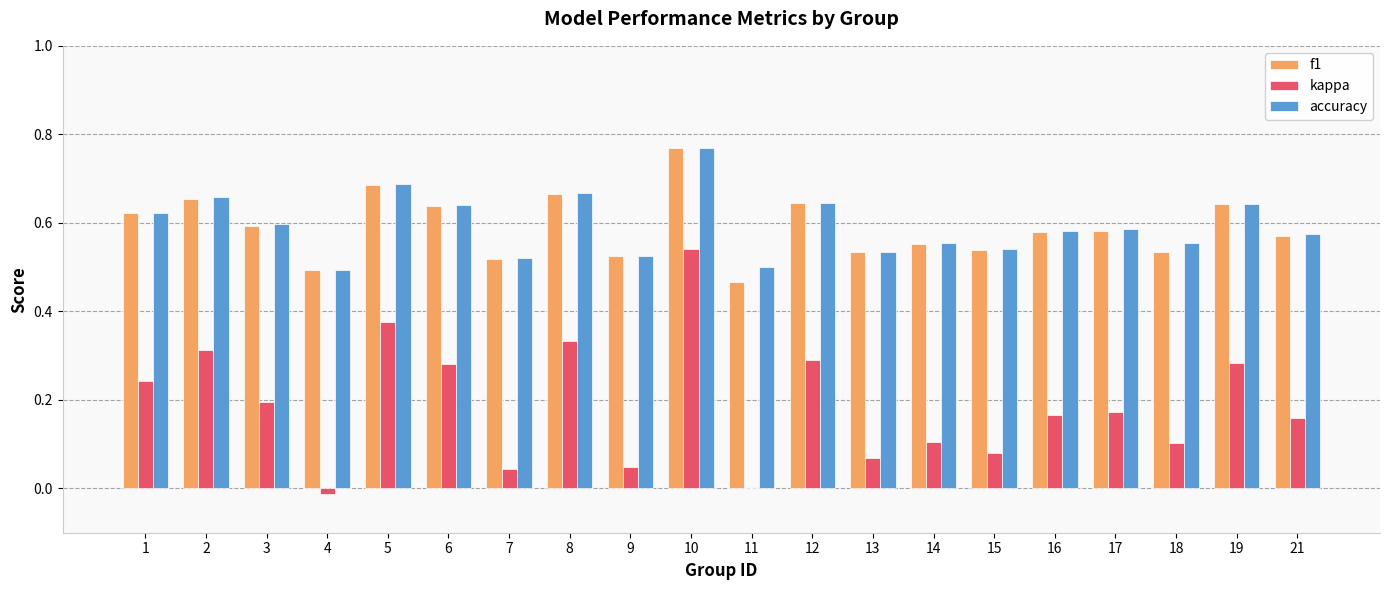

What is the sum of the f1 values at 18 and 19?

1.2